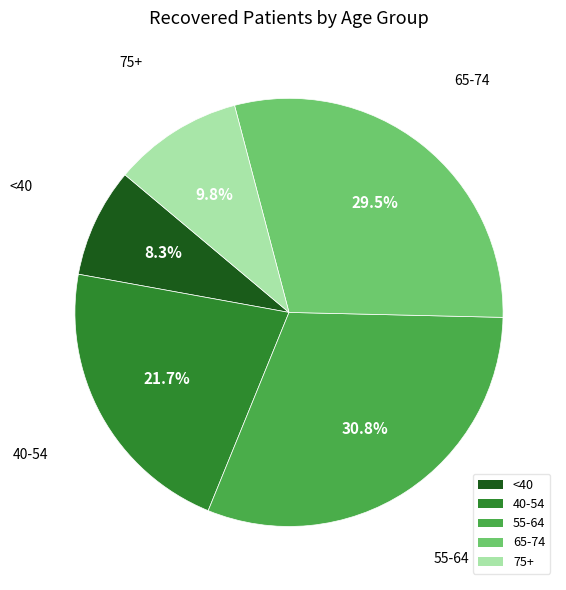

What is the smallest slice in the pie chart?

<40